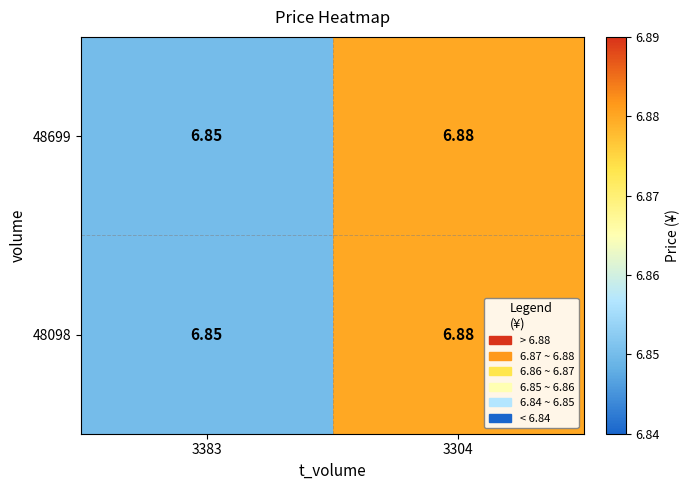

Which label corresponds to the smallest value in the chart?

3383